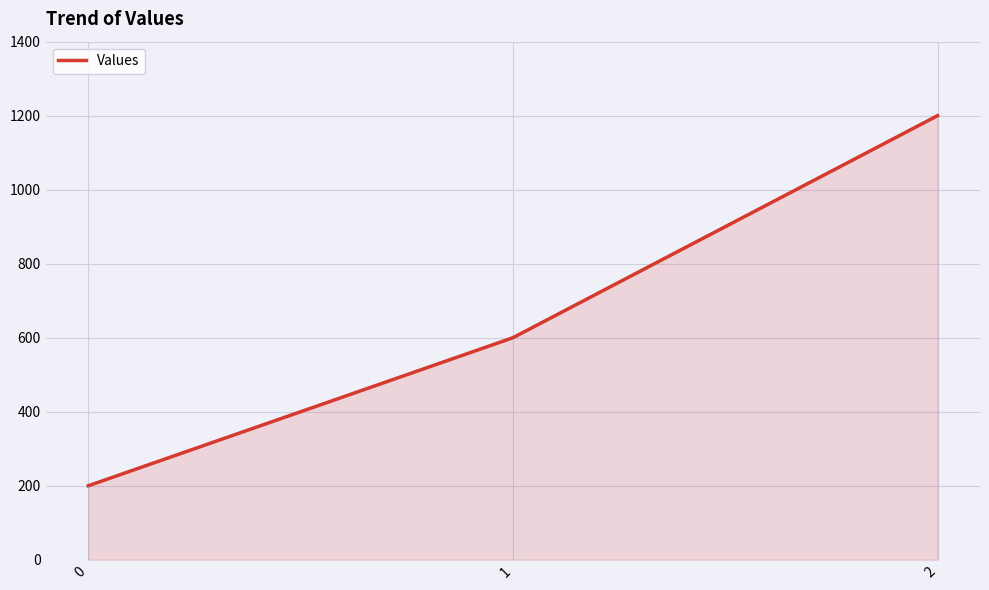

What is the maximum value shown in the chart?

1200.0